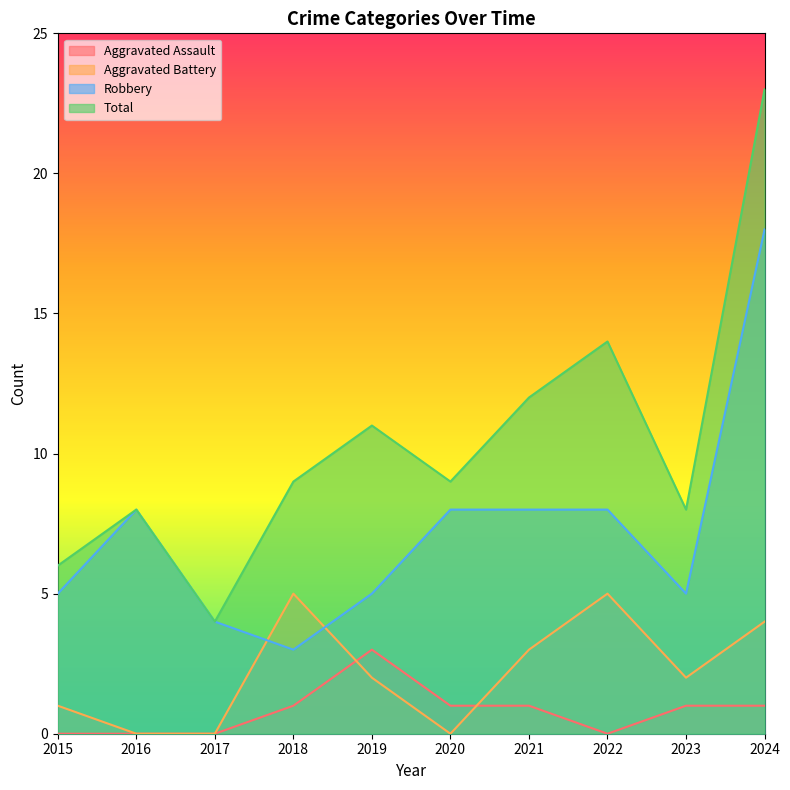

At which label does Total first exceed 9?

2019